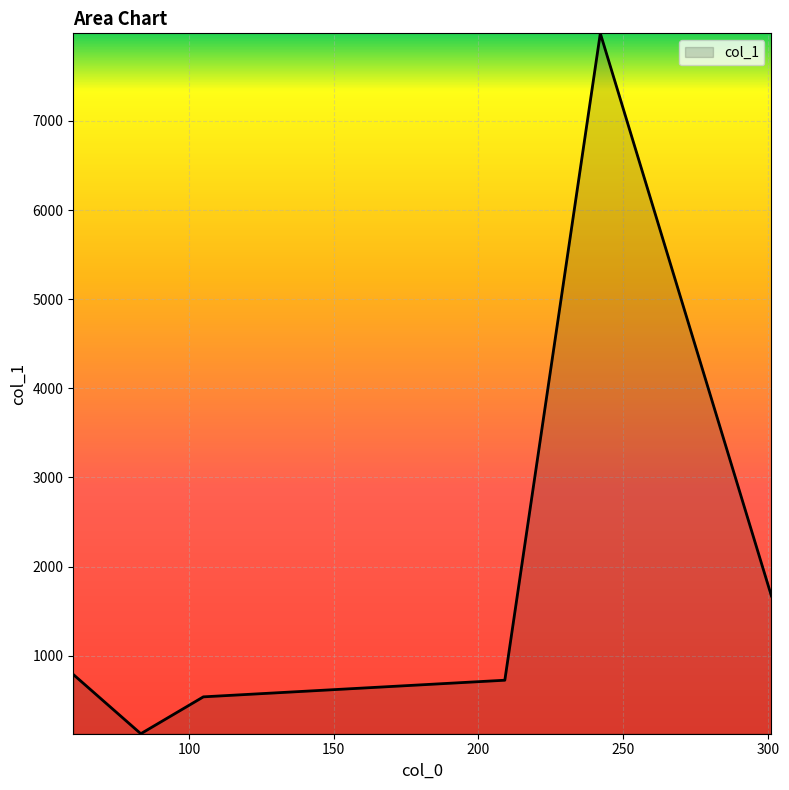

What is the maximum value shown in the chart?

7981.6